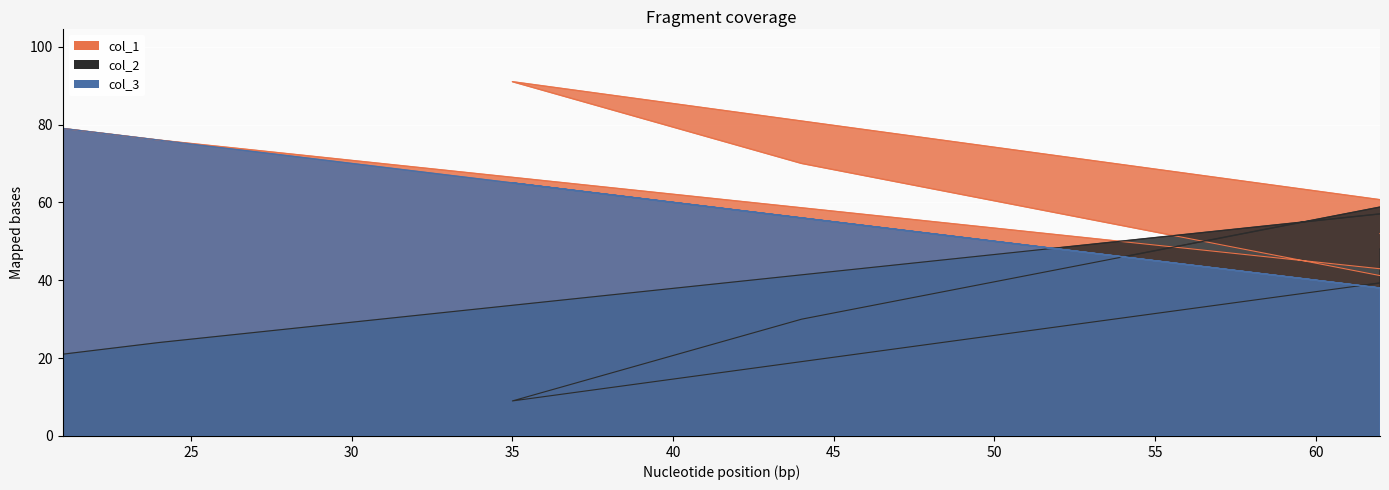

How many lines are shown in the chart?

3